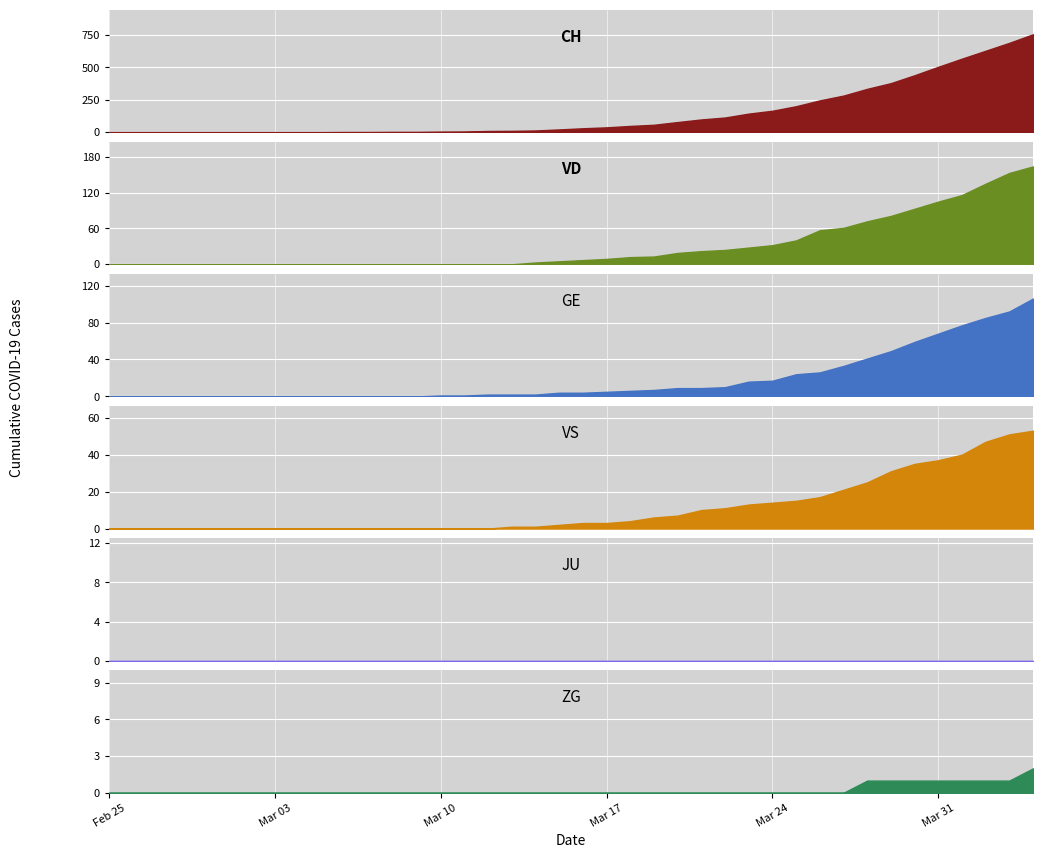

Reading left to right, list all the values displayed in this chart.

CH: 0	0	0	0	0	0	0	0	0	0	1	1	2	2	4	5	9	10	13	21	30	37	48	57	78	98	113	143	165	200	245	282	334	378	439	504	567	628	689	755
VD: 0	0	0	0	0	0	0	0	0	0	0	0	0	0	0	0	0	0	3	5	7	9	12	13	19	22	24	28	32	40	57	61	72	81	93	105	116	135	153	164
GE: 0	0	0	0	0	0	0	0	0	0	0	0	0	0	1	1	2	2	2	4	4	5	6	7	9	9	10	16	17	24	26	33	41	49	59	68	77	85	92	106
VS: 0	0	0	0	0	0	0	0	0	0	0	0	0	0	0	0	0	1	1	2	3	3	4	6	7	10	11	13	14	15	17	21	25	31	35	37	40	47	51	53
JU: 0	0	0	0	0	0	0	0	0	0	0	0	0	0	0	0	0	0	0	0	0	0	0	0	0	0	0	0	0	0	0	0	0	0	0	0	0	0	0	0
ZG: 0	0	0	0	0	0	0	0	0	0	0	0	0	0	0	0	0	0	0	0	0	0	0	0	0	0	0	0	0	0	0	0	1	1	1	1	1	1	1	2